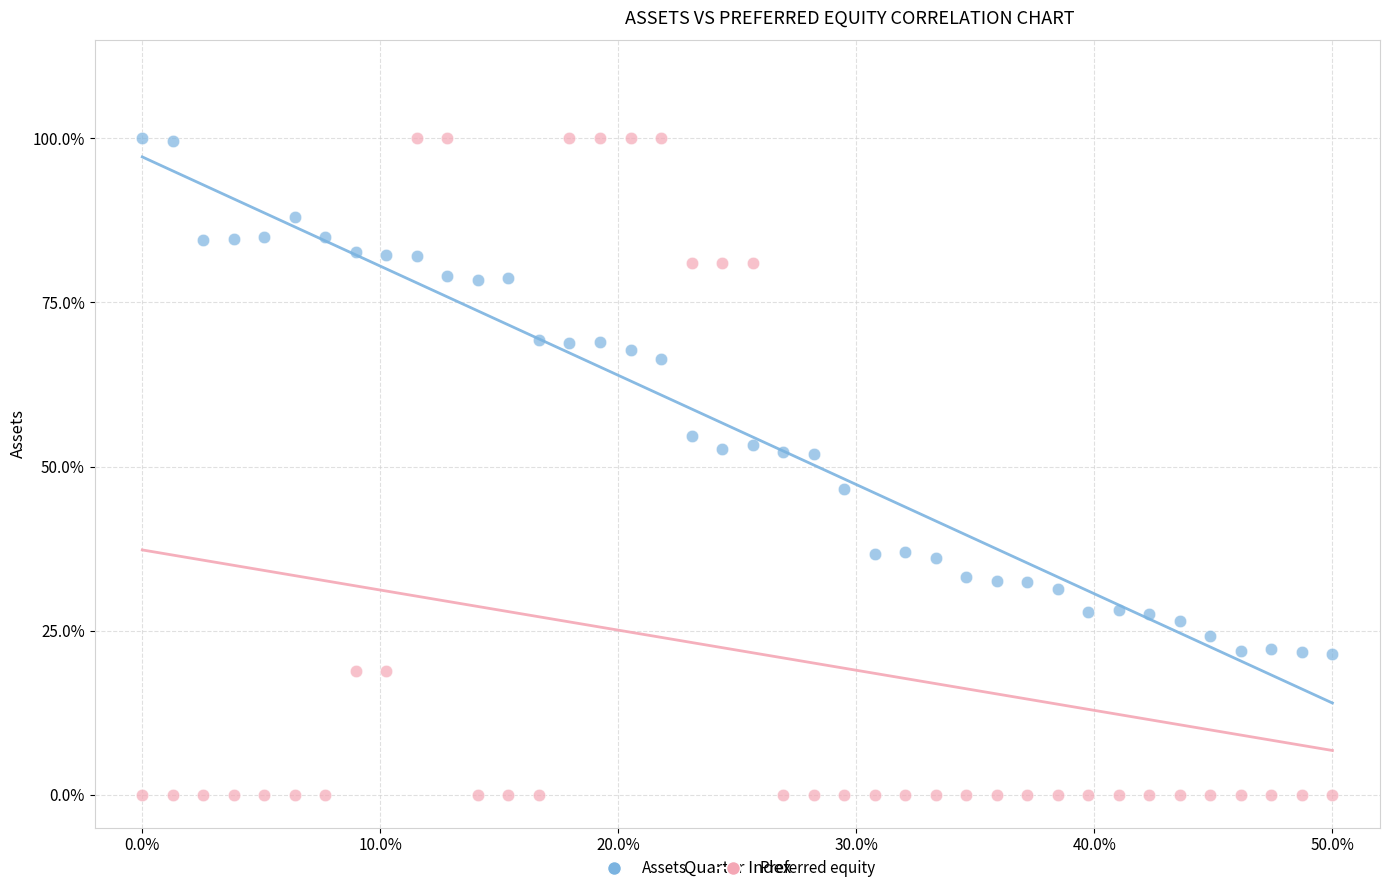

What are all the series names shown in the legend?

Assets, Preferred equity